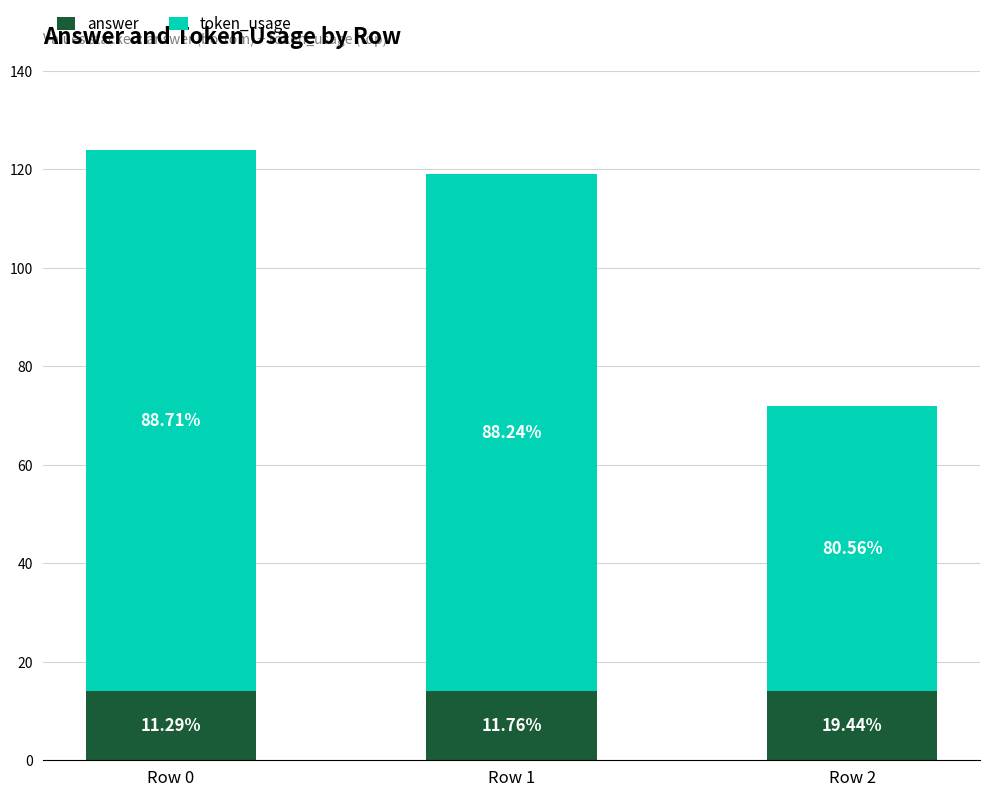

How many bars are there in total?

3